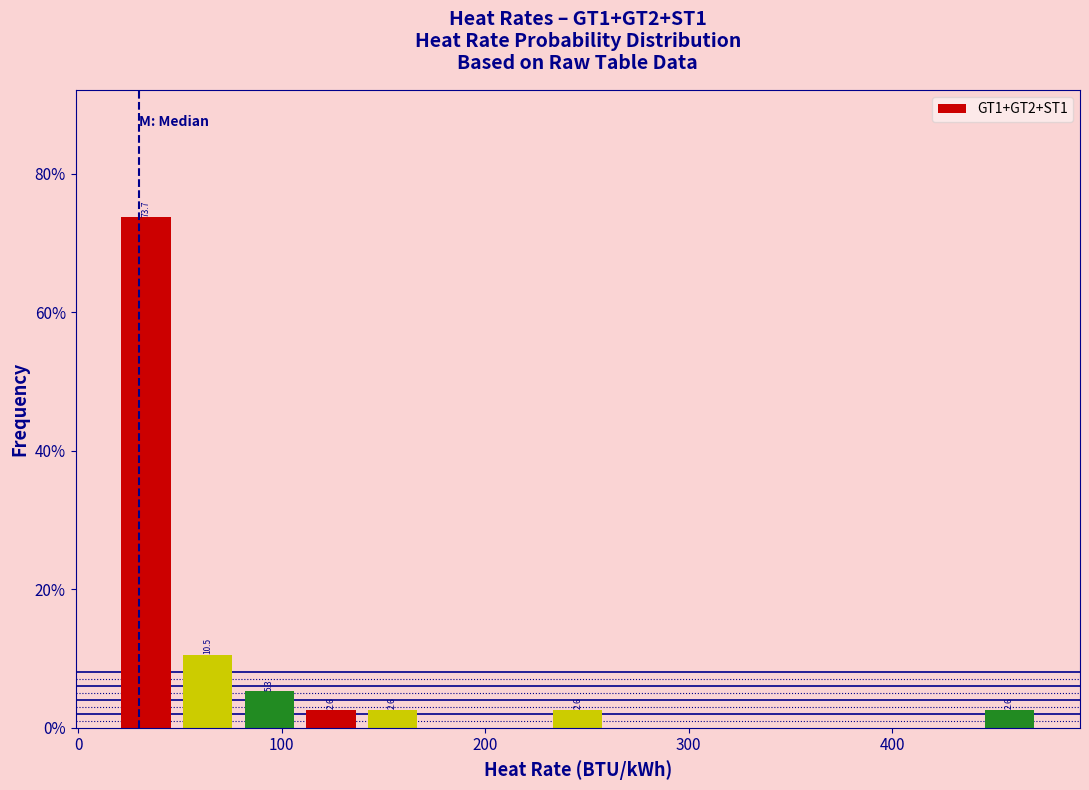

Around what value on the x-axis is the tallest bar? Give the approximate position of its centre, as read against the axis.

30